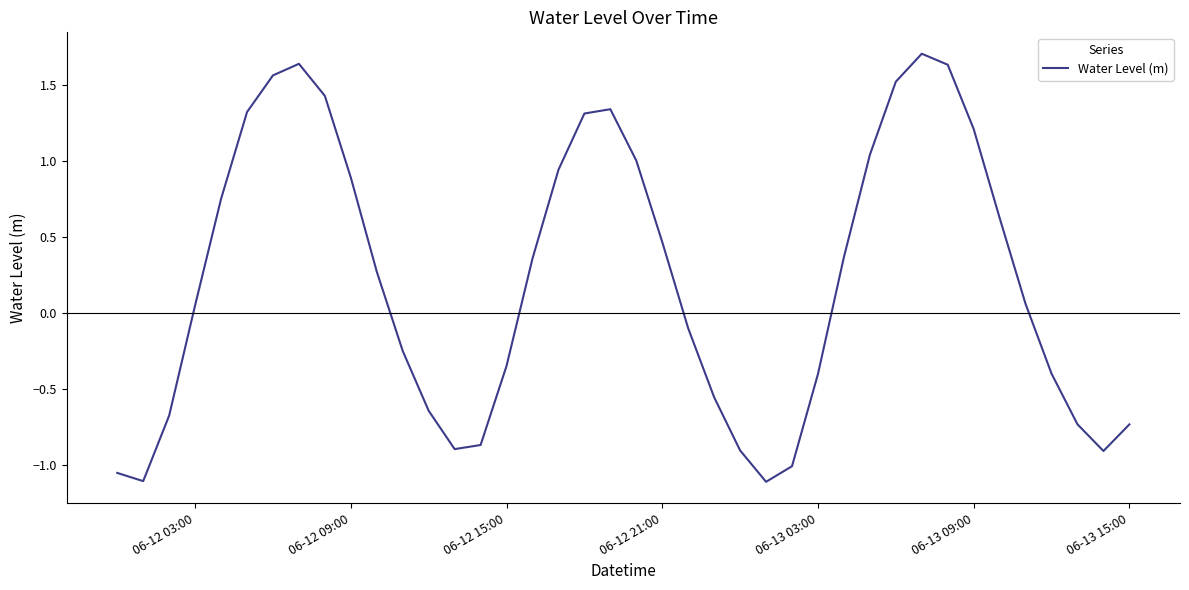

What is the greatest value displayed?

1.7